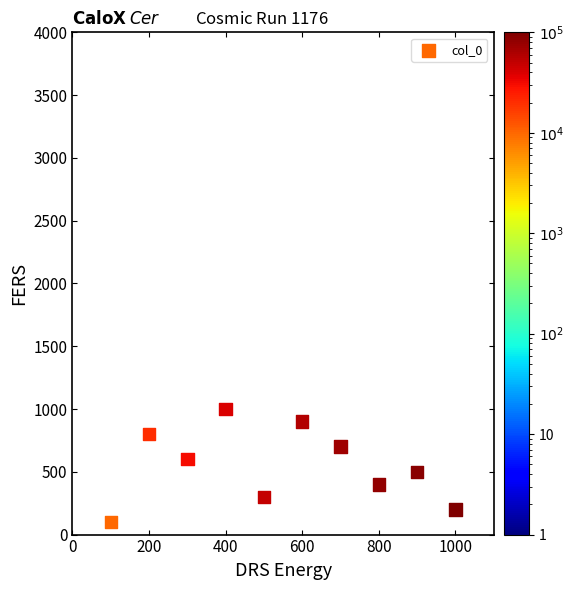

What is the average X value?

550